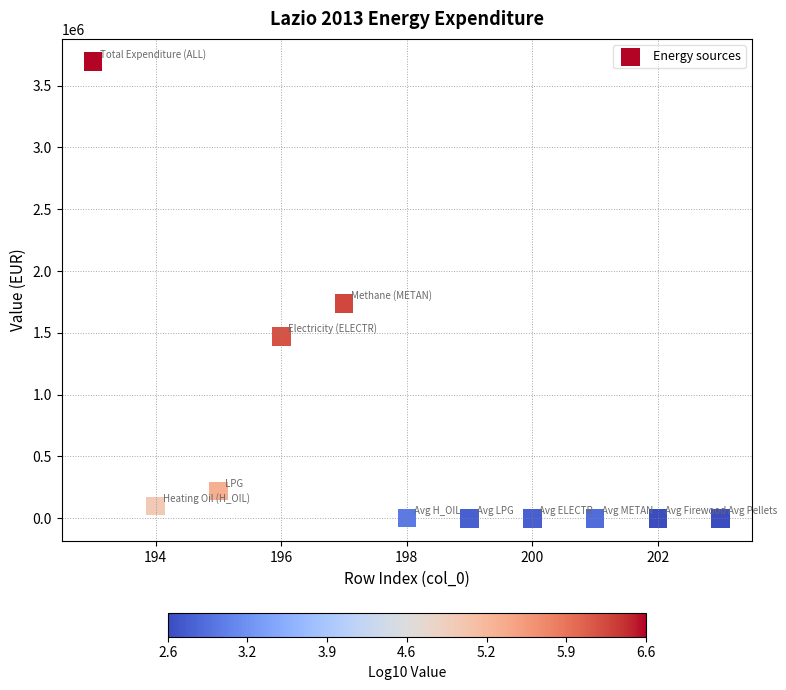

What Y value in the scatter plot is closest to 1847040?

1739425